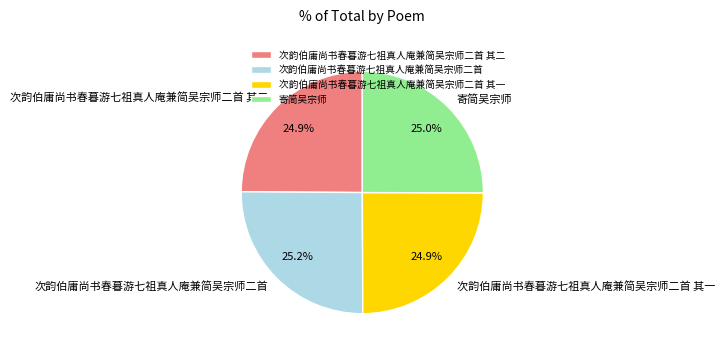

Approximately how many times larger is the value at 次韵伯庸尚书春暮游七祖真人庵兼简吴宗师二首 compared to 次韵伯庸尚书春暮游七祖真人庵兼简吴宗师二首 其二?

1.0